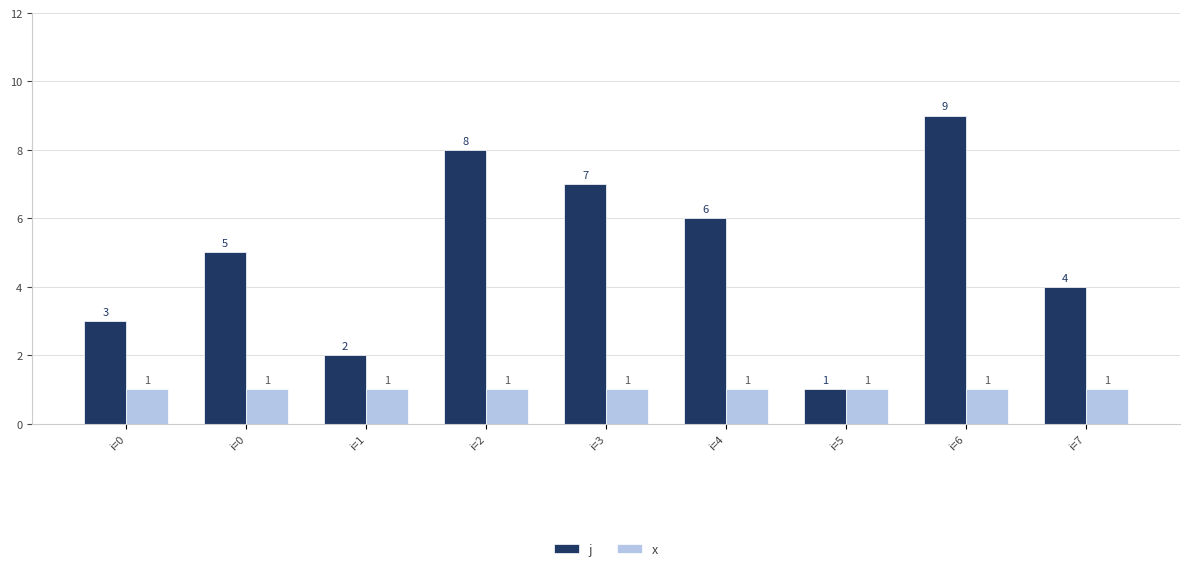

Where is x nearest to the value 1?

i=0